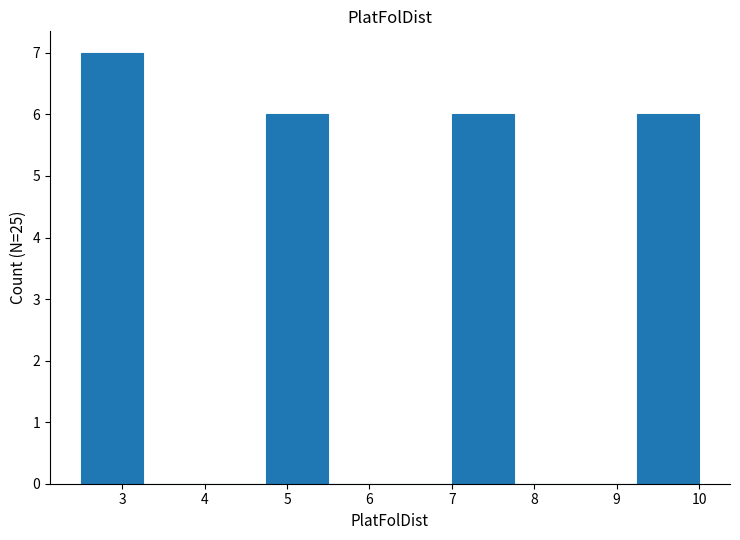

What is the height of the bar covering 7.00 to 7.75 on the x-axis? Neither the bar edges nor the heights are printed on the chart, so give them approximately, as read against the axes.

6